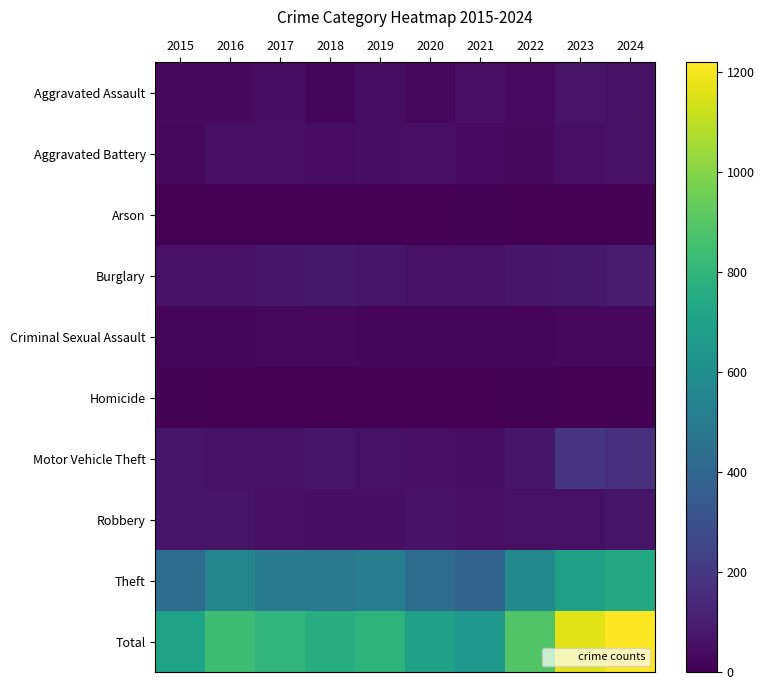

Reading left to right, transcribe all the data shown in this chart.

Aggravated Assault: 2015=33	2016=30	2017=44	2018=23	2019=44	2020=28	2021=49	2022=37	2023=62	2024=56
Aggravated Battery: 2015=26	2016=48	2017=49	2018=39	2019=45	2020=52	2021=35	2022=32	2023=49	2024=61
Arson: 2015=0	2016=1	2017=1	2018=1	2019=2	2020=3	2021=6	2022=4	2023=2	2024=2
Burglary: 2015=59	2016=61	2017=70	2018=79	2019=70	2020=57	2021=57	2022=73	2023=78	2024=97
Criminal Sexual Assault: 2015=18	2016=15	2017=26	2018=27	2019=20	2020=16	2021=19	2022=21	2023=27	2024=25
Homicide: 2015=8	2016=2	2017=2	2018=0	2019=0	2020=2	2021=1	2022=6	2023=3	2024=0
Motor Vehicle Theft: 2015=67	2016=59	2017=53	2018=67	2019=53	2020=50	2021=45	2022=76	2023=194	2024=171
Robbery: 2015=67	2016=67	2017=50	2018=44	2019=45	2020=58	2021=48	2022=56	2023=56	2024=68
Theft: 2015=432	2016=558	2017=506	2018=482	2019=512	2020=431	2021=389	2022=584	2023=693	2024=740
Total: 2015=710	2016=841	2017=801	2018=762	2019=791	2020=697	2021=649	2022=889	2023=1164	2024=1220